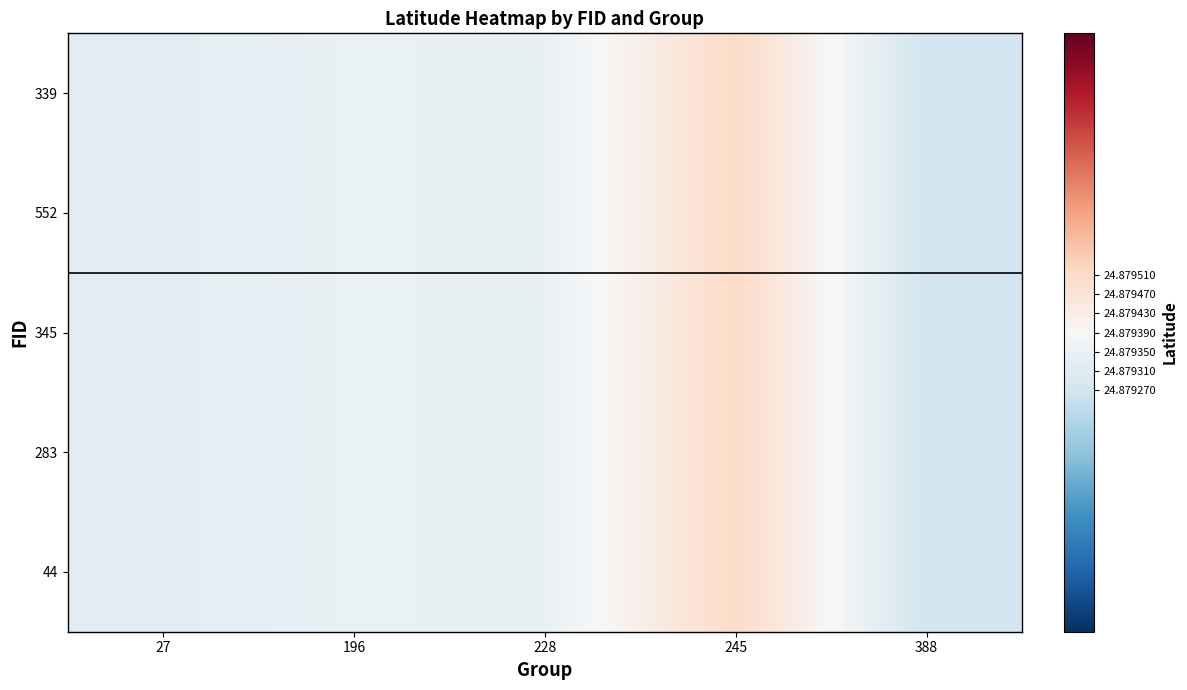

What is the greatest value displayed?

24.9